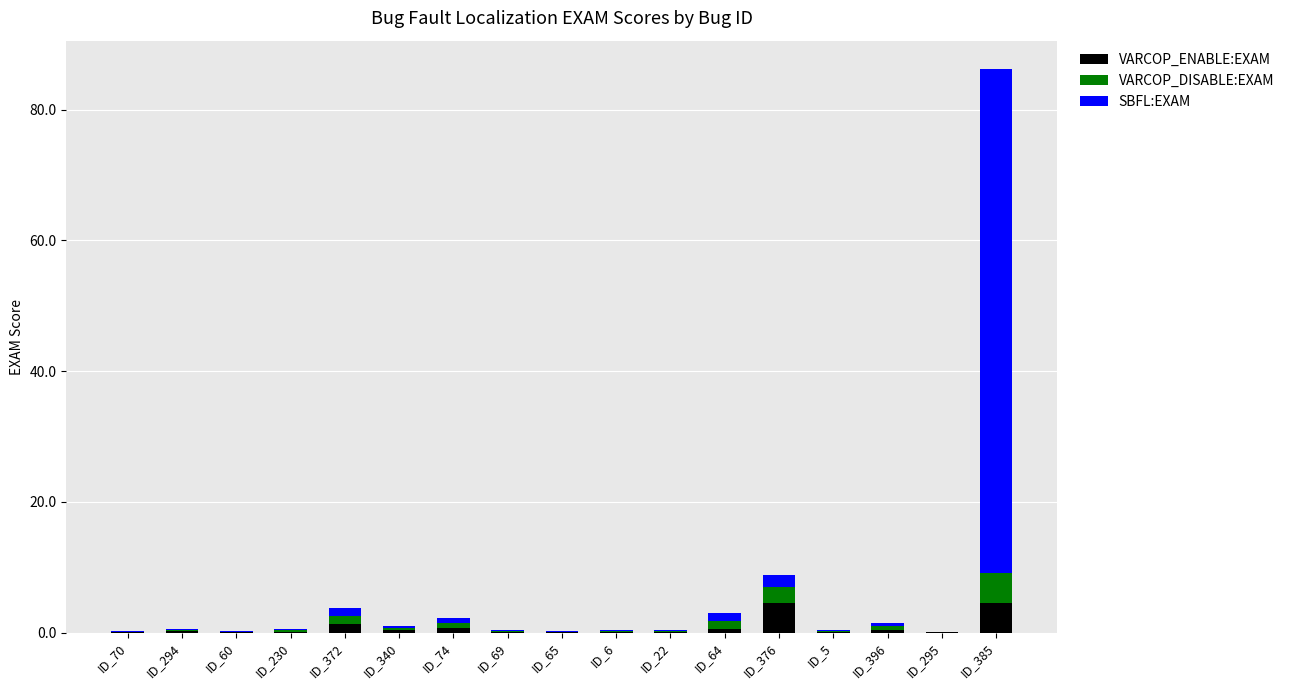

Count the number of data series in this chart.

3